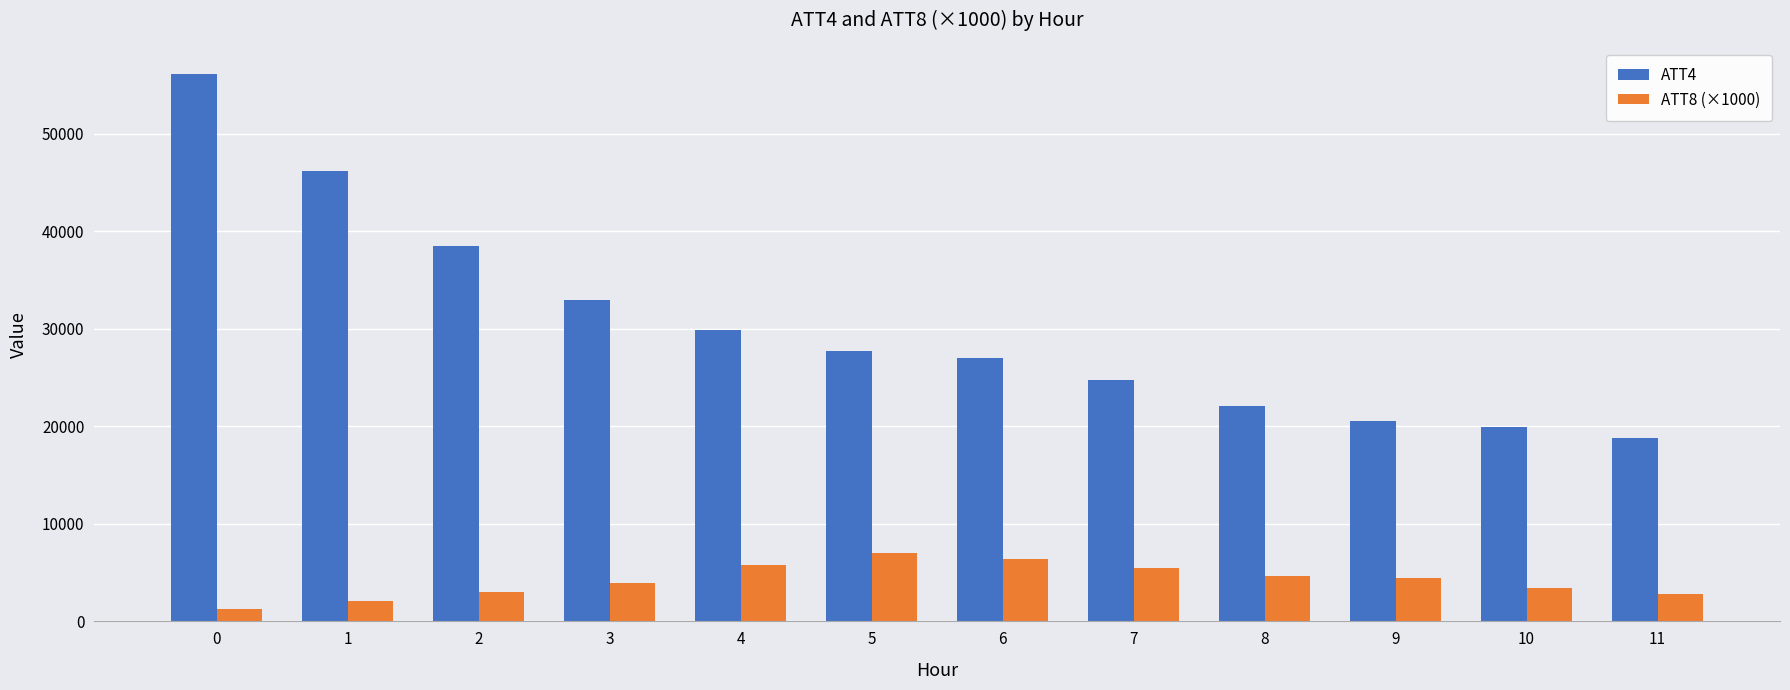

What is the average value of the ATT4 series?

30383.3